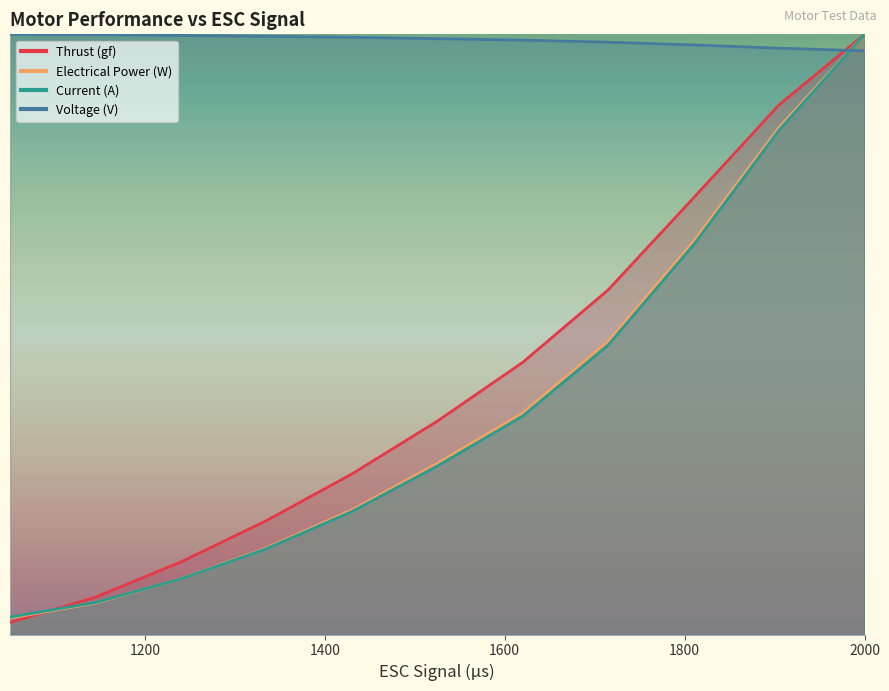

True or false: Voltage (V) has more than 2 points higher than both neighbors.

False